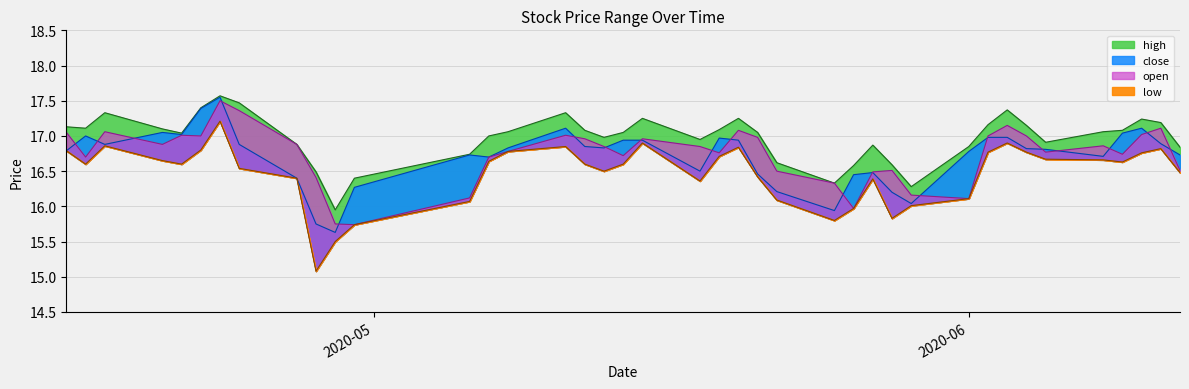

Which category has the highest value across all series?

2020-04-23